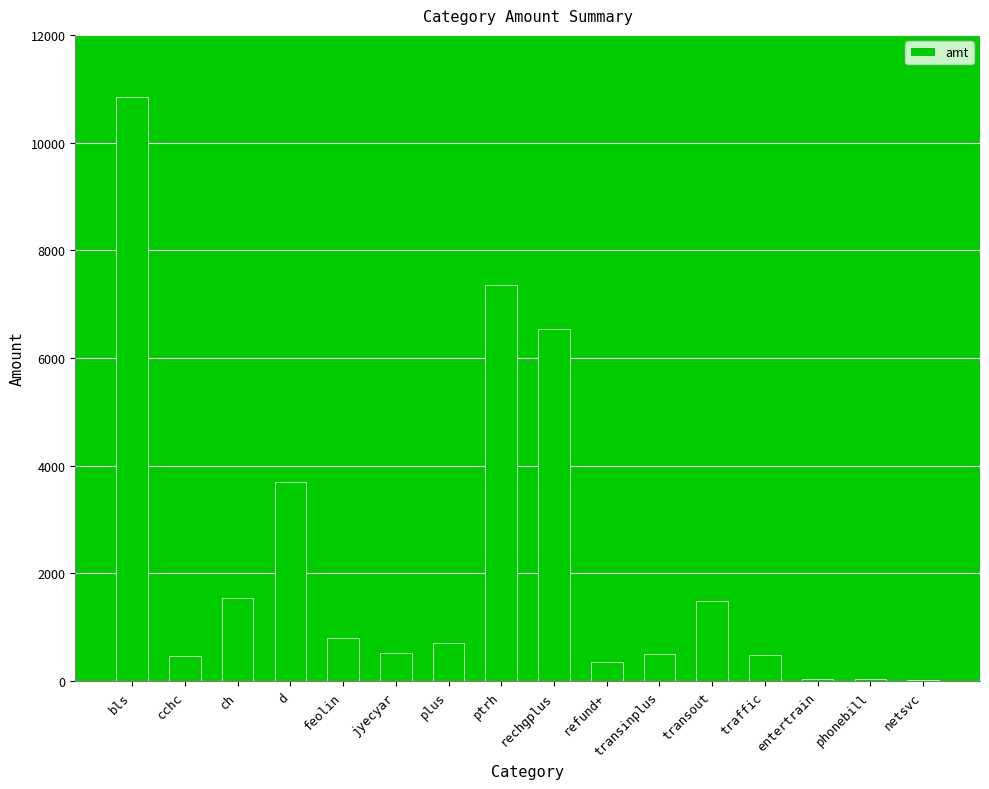

Which category has the highest value across all series?

bls